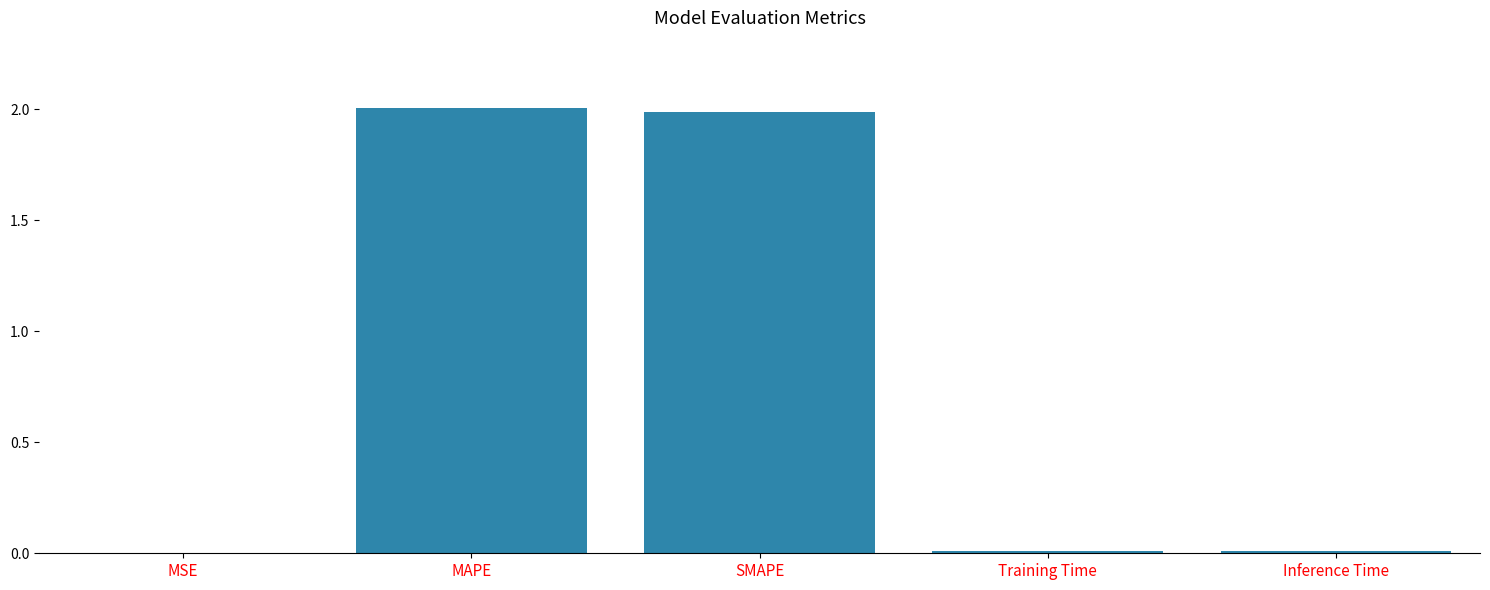

The value at SMAPE is 2.0. True or false?

True